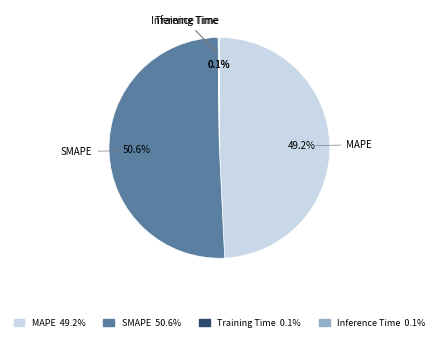

Combined, do MAPE and SMAPE account for over 50%?

Yes